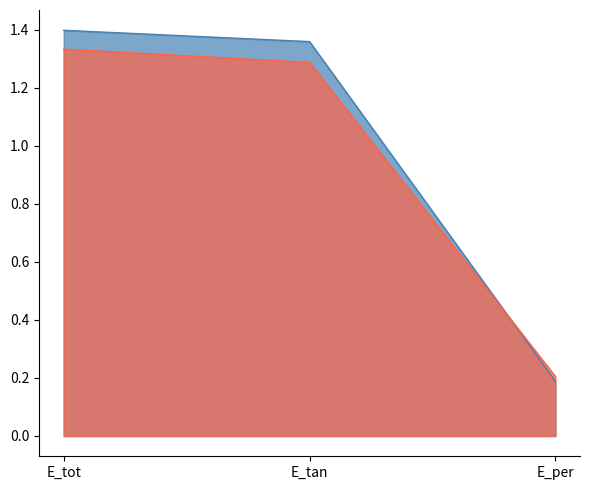

Is the value of mean at E_per greater than the value of weighted_mean at E_tan?

No